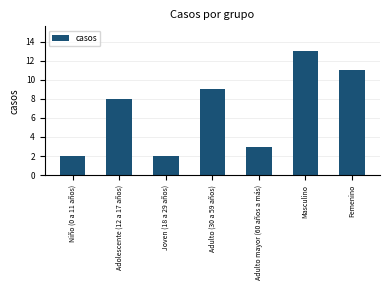

Between Adulto mayor (60 años a más) and Joven (18 a 29 años), which is larger?

Adulto mayor (60 años a más)